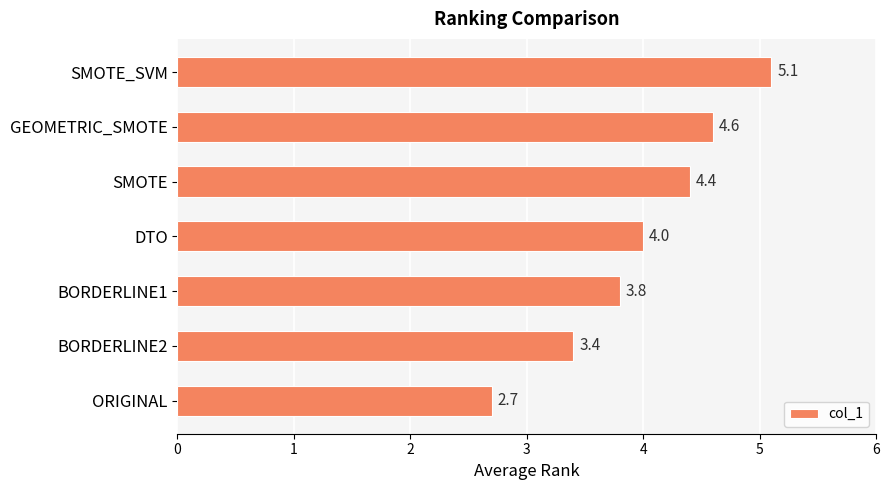

The value at ORIGINAL is 2.7. True or false?

True